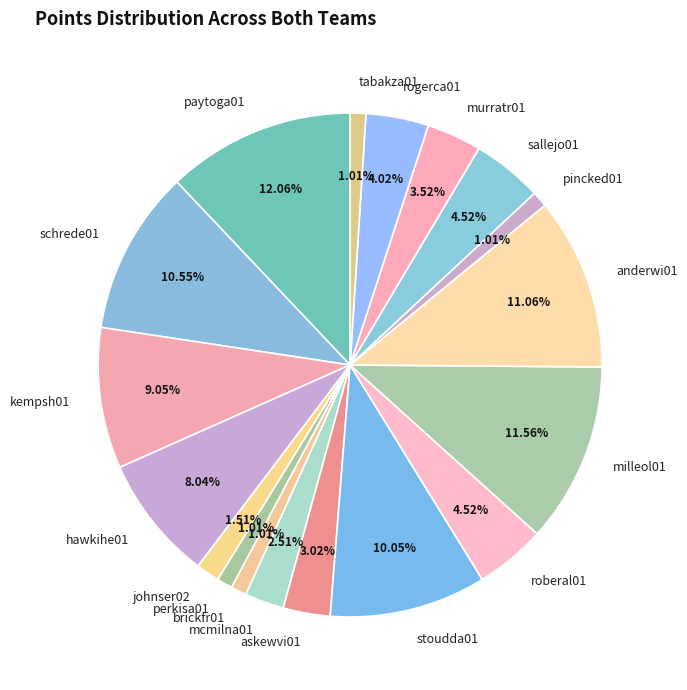

Do tabakza01 and roberal01 together represent more than half of the pie?

No